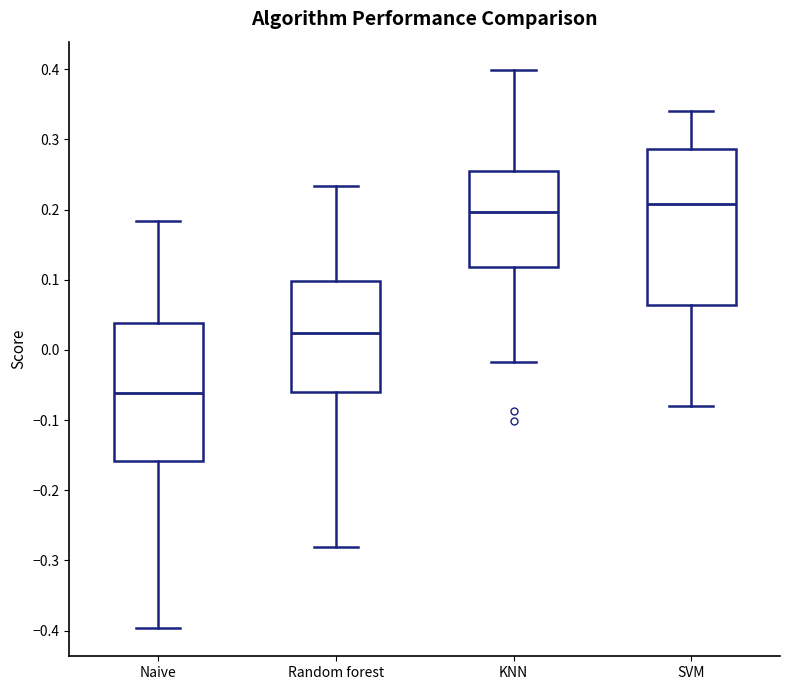

Reading left to right, transcribe this box plot: for each box, give where its median line is, the range the box spans, and where its two whiskers end, as read against the y-axis. The values are not printed on the chart, so give them approximately, as read against the axis.

Naive: median -0.06, box -0.16 to 0.04, whiskers -0.40 to 0.18
Random forest: median 0.02, box -0.06 to 0.10, whiskers -0.28 to 0.23
KNN: median 0.20, box 0.12 to 0.26, whiskers -0.02 to 0.40
SVM: median 0.21, box 0.06 to 0.29, whiskers -0.08 to 0.34